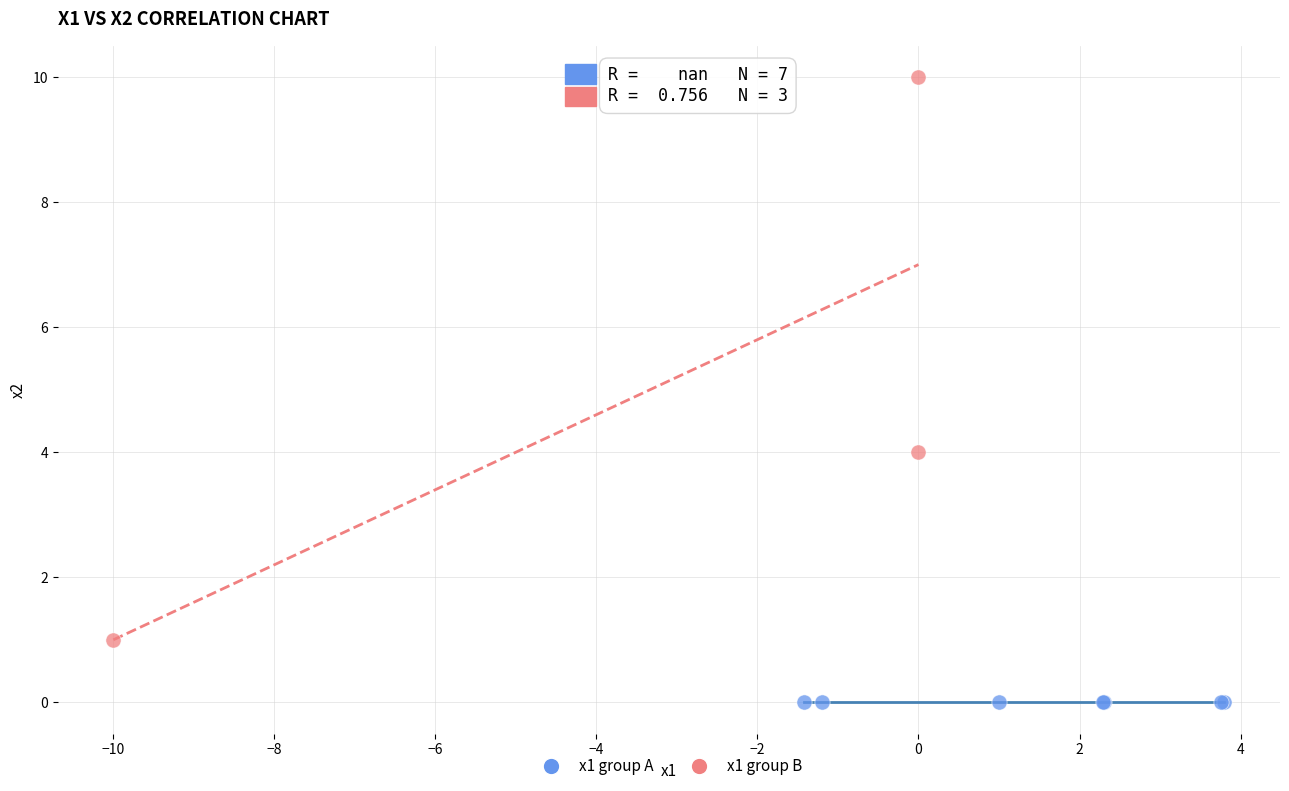

Which series contains the highest Y value?

x1 group B